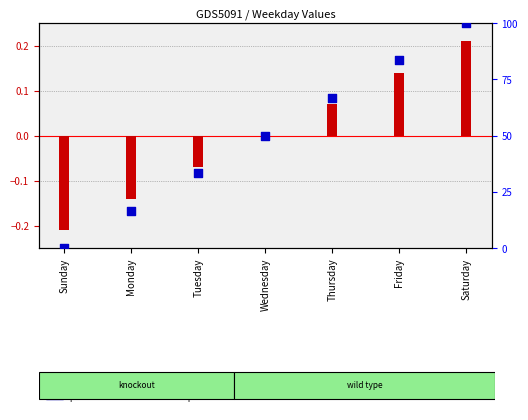

At how many categories does at least one series exceed 43?

4